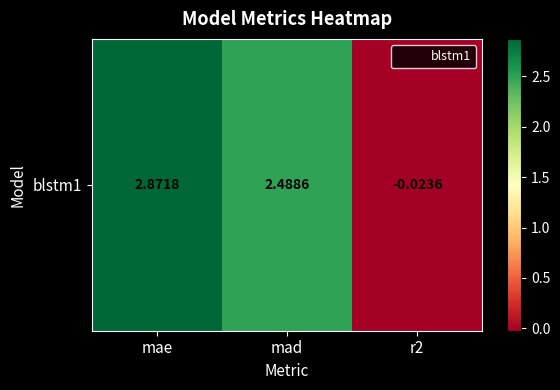

What is the change in value from mae to r2?

-2.9